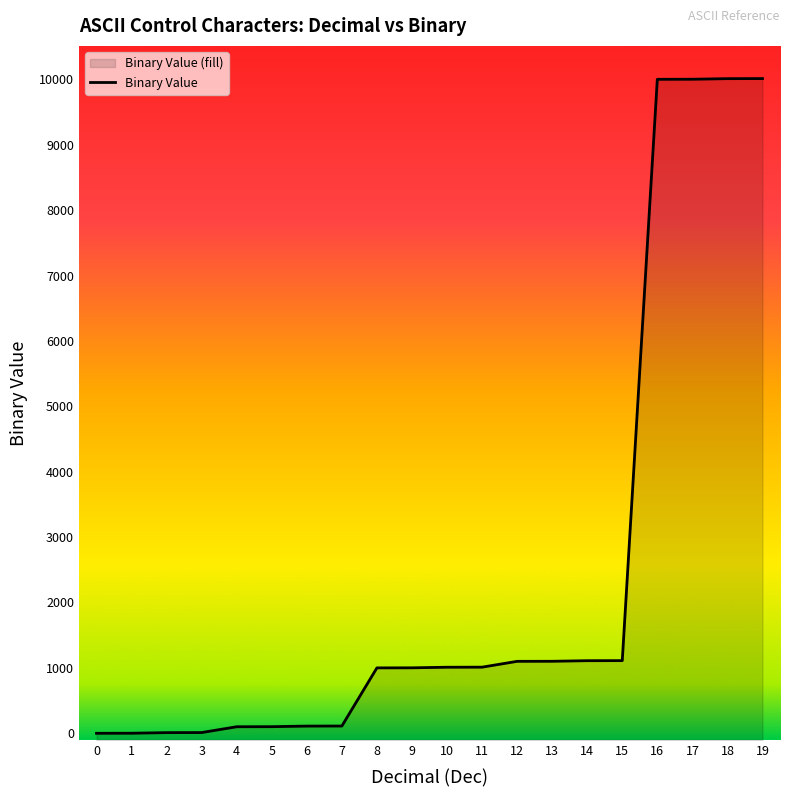

Approximately how many times larger is the value at 10 compared to 11?

1.0